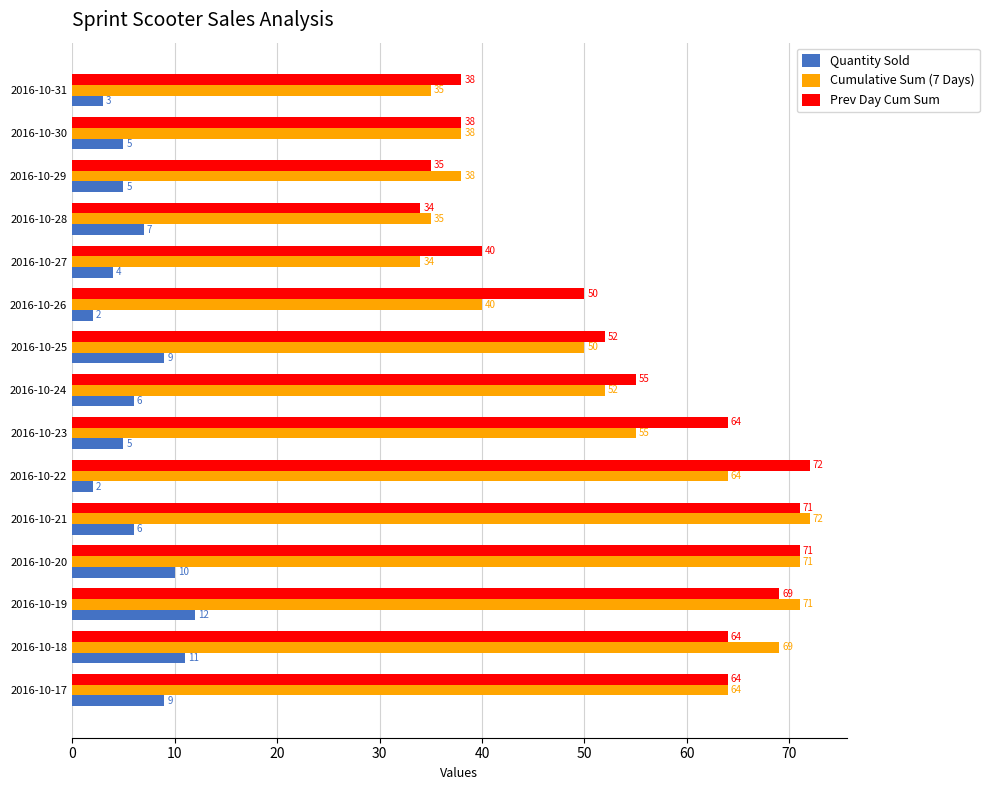

What is the highest value of the Quantity Sold series?

12